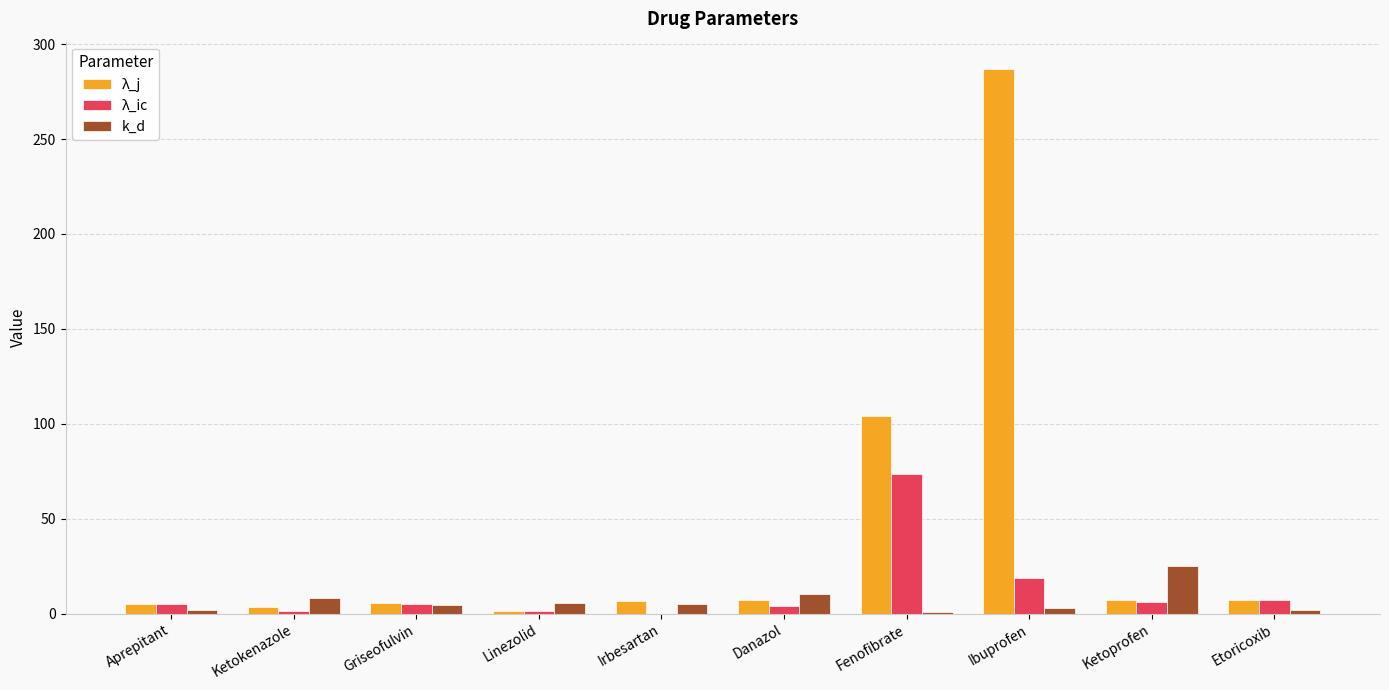

Is it true that λ_ic equals 73.8 at Fenofibrate?

True